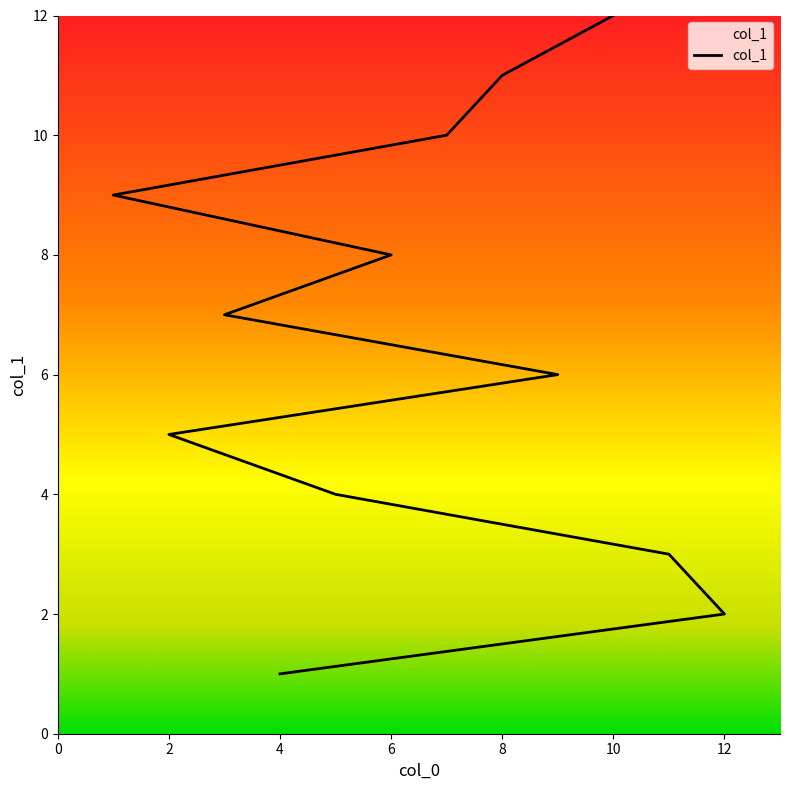

Approximately how many times larger is the value at 7 compared to 6?

1.2